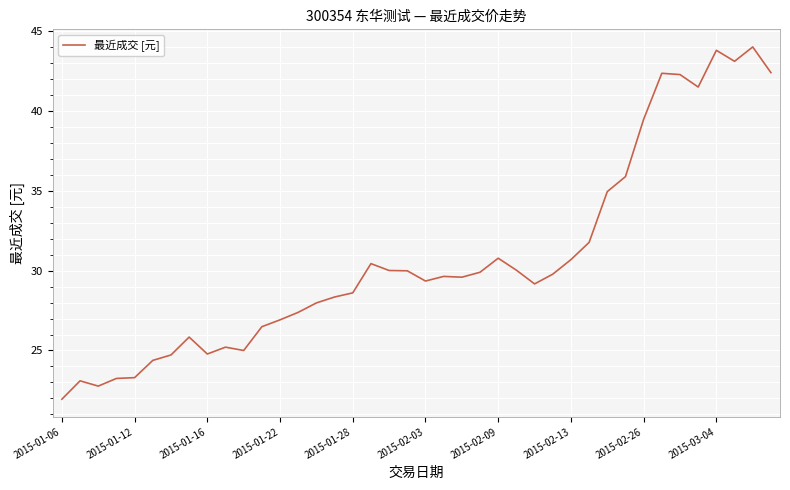

How many lines are shown in the chart?

1